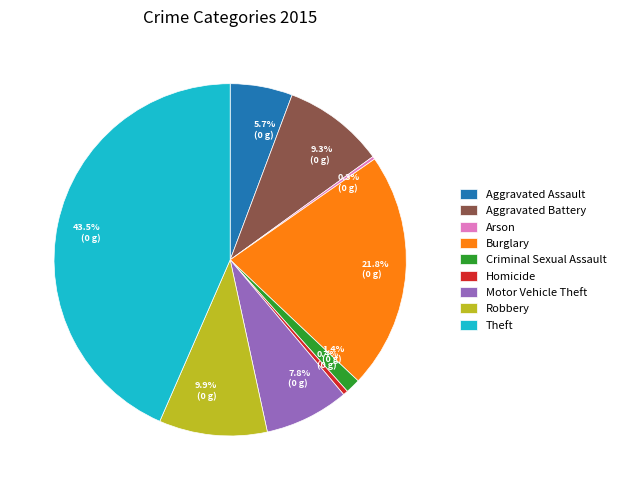

What is the ratio of the value at 5.7% (0 g) to the value at 21.8% (0 g)?

0.3